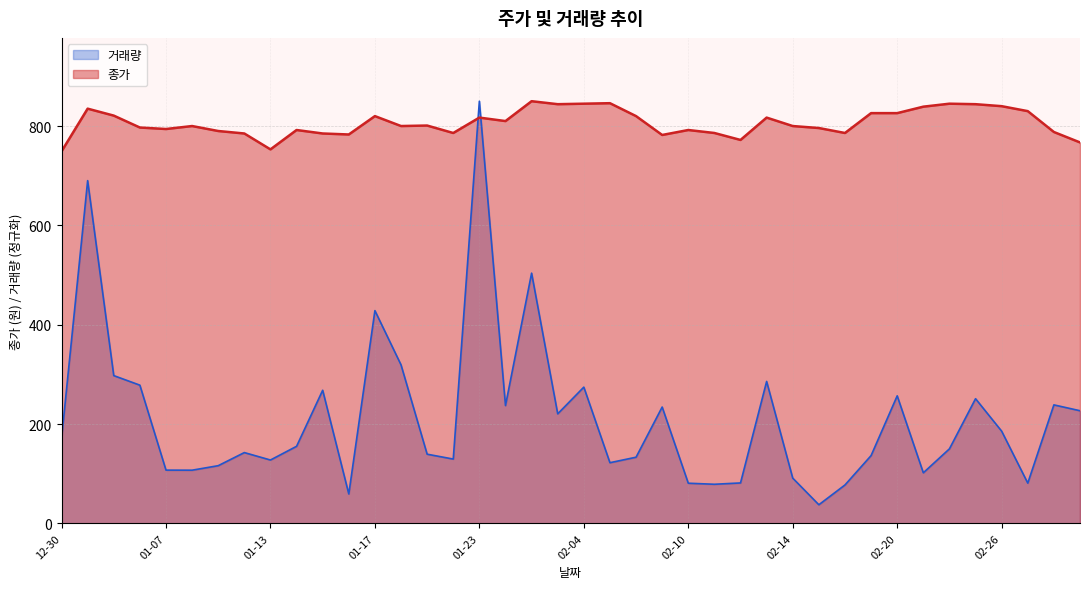

The 거래량 series shows 170.3 at 12-30. True or false?

True